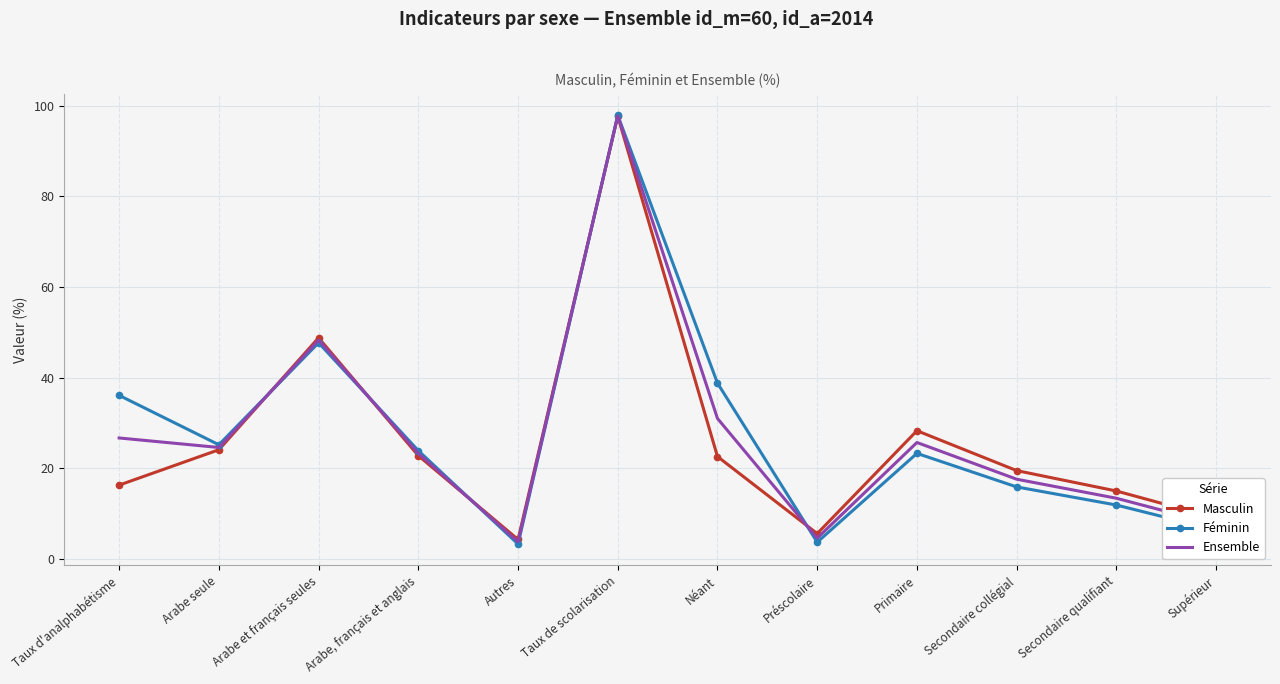

List the labels in order of Masculin value, largest first.

Taux de scolarisation, Arabe et français seules, Primaire, Arabe seule, Arabe, français et anglais, Néant, Secondaire collégial, Taux d'analphabétisme, Secondaire qualifiant, Supérieur, Préscolaire, Autres